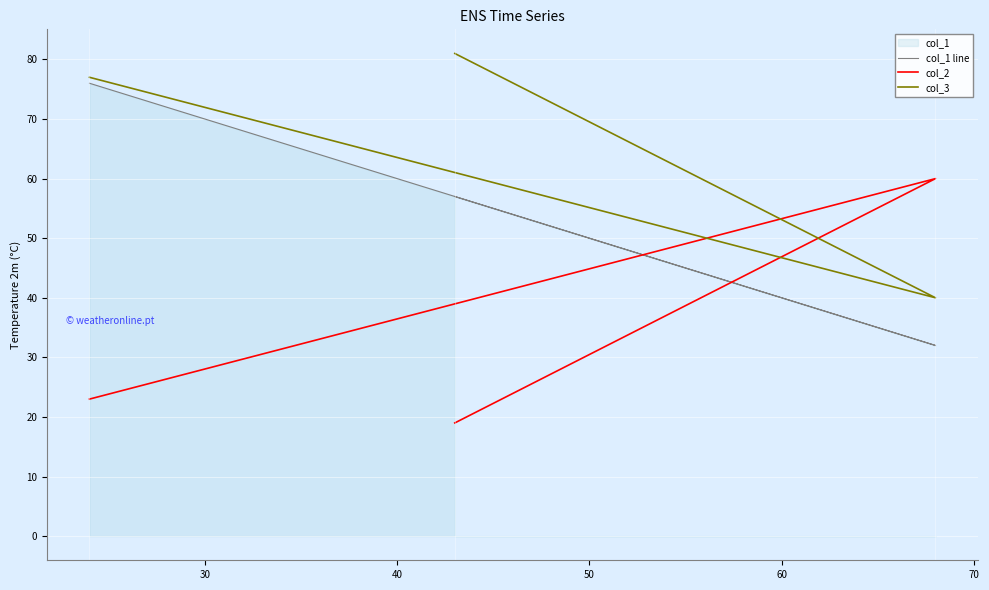

What is the minimum value shown in the chart?

19